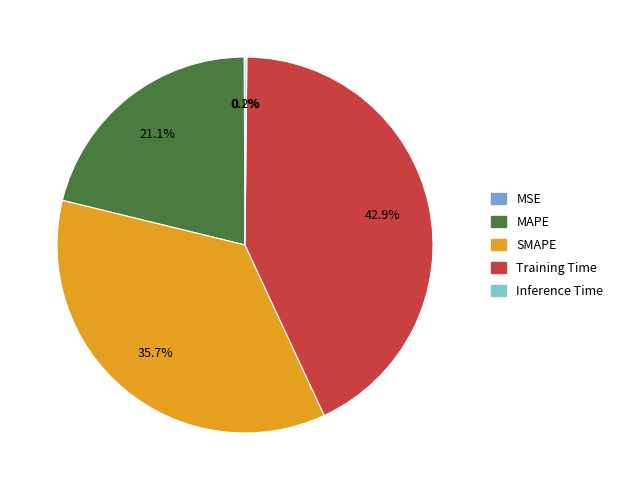

What is the ratio of the value at SMAPE to the value at Training Time?

0.8